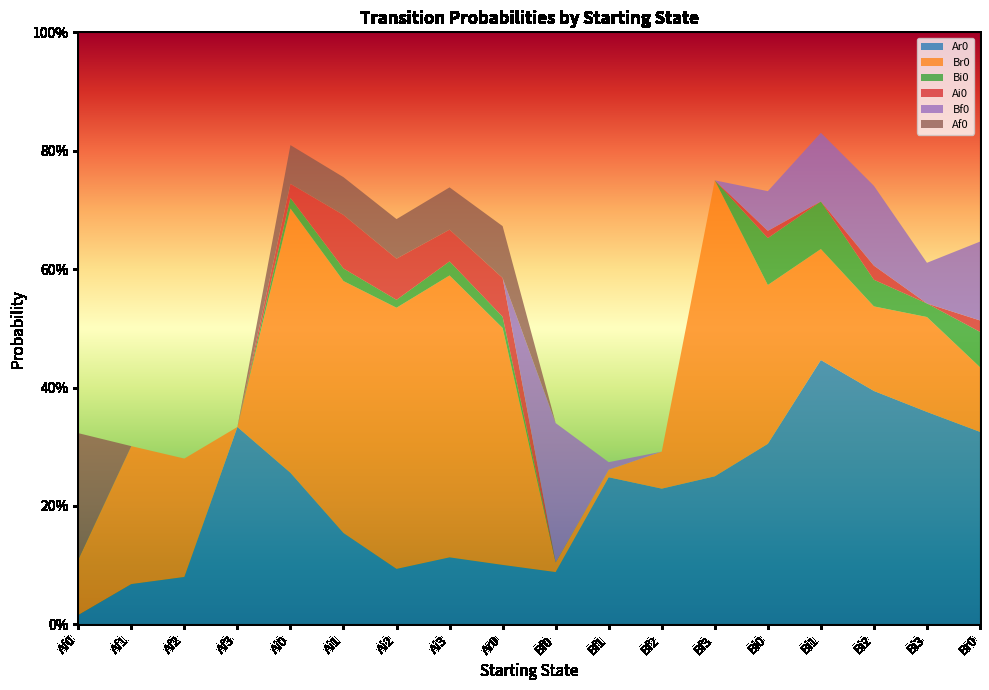

Reading right to left, list all the values displayed in this chart.

Ar0: 0.3	0.4	0.4	0.4	0.3	0.2	0.2	0.2	0.1	0.1	0.1	0.1	0.2	0.3	0.3	0.1	0.1	0.0
Br0: 0.1	0.2	0.1	0.2	0.3	0.5	0.1	0.0	0.0	0.4	0.5	0.4	0.4	0.4	0.0	0.2	0.2	0.1
Bi0: 0.1	0.0	0.0	0.1	0.1	0.0	0.0	0.0	0.0	0.0	0.0	0.0	0.0	0.0	0.0	0.0	0.0	0.0
Ai0: 0.0	0.0	0.0	0.0	0.0	0.0	0.0	0.0	0.0	0.1	0.1	0.1	0.1	0.0	0.0	0.0	0.0	0.0
Bf0: 0.1	0.1	0.1	0.1	0.1	0.0	0.0	0.0	0.2	0.0	0.0	0.0	0.0	0.0	0.0	0.0	0.0	0.0
Af0: 0.0	0.0	0.0	0.0	0.0	0.0	0.0	0.0	0.0	0.1	0.1	0.1	0.1	0.1	0.0	0.0	0.0	0.2